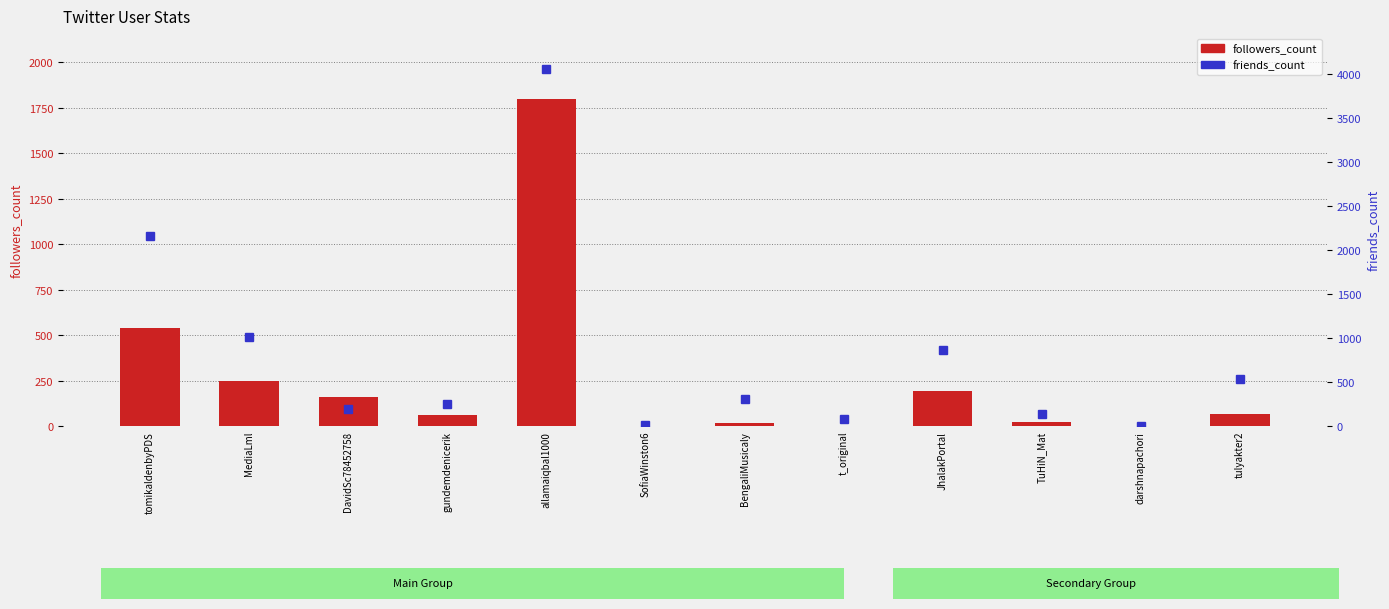

List the series in order of their peak value, highest first.

friends_count, followers_count